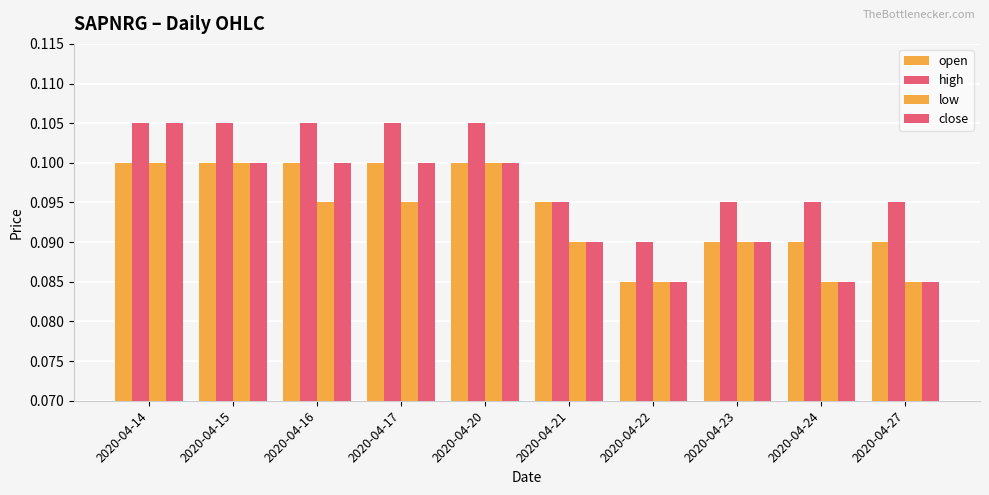

Rank the categories by low value from highest to lowest.

2020-04-14, 2020-04-15, 2020-04-20, 2020-04-16, 2020-04-17, 2020-04-21, 2020-04-23, 2020-04-22, 2020-04-24, 2020-04-27